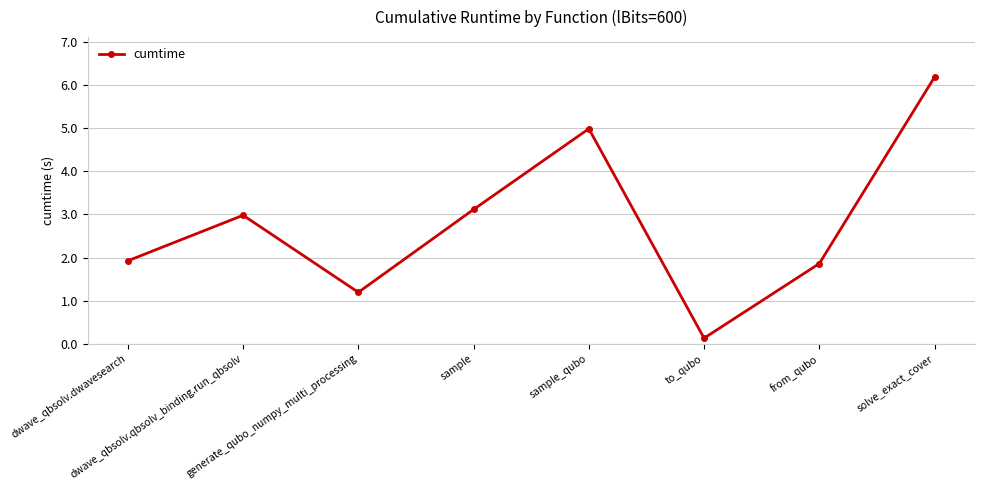

Reading right to left, extract all data points from this chart.

6.2	1.9	0.1	5.0	3.1	1.2	3.0	1.9